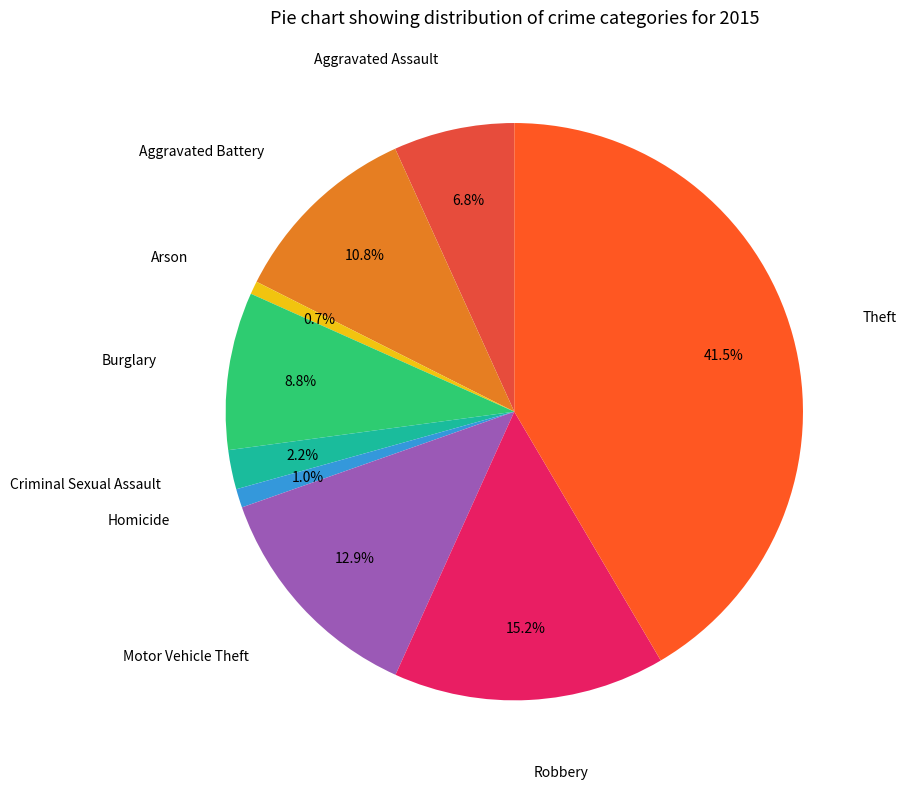

To the nearest percent, what is the average slice percentage?

11%